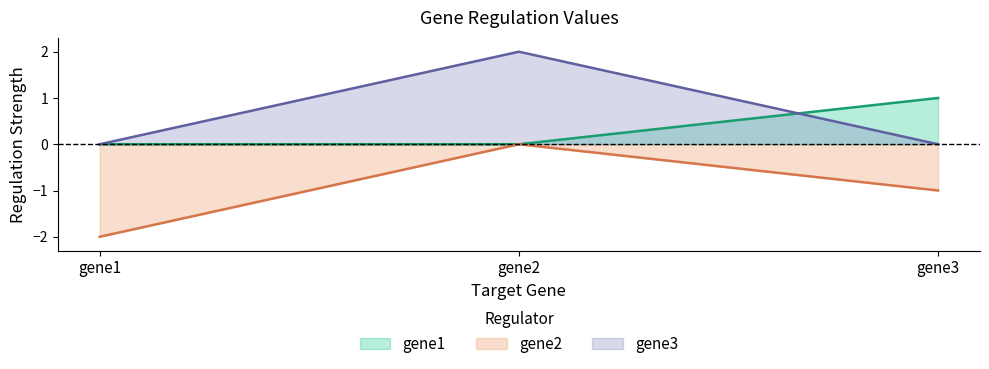

Reading left to right, extract all data points from this chart.

gene1: gene1=0.0	gene2=0.0	gene3=1.0
gene2: gene1=-2.0	gene2=0.0	gene3=-1.0
gene3: gene1=0.0	gene2=2.0	gene3=0.0